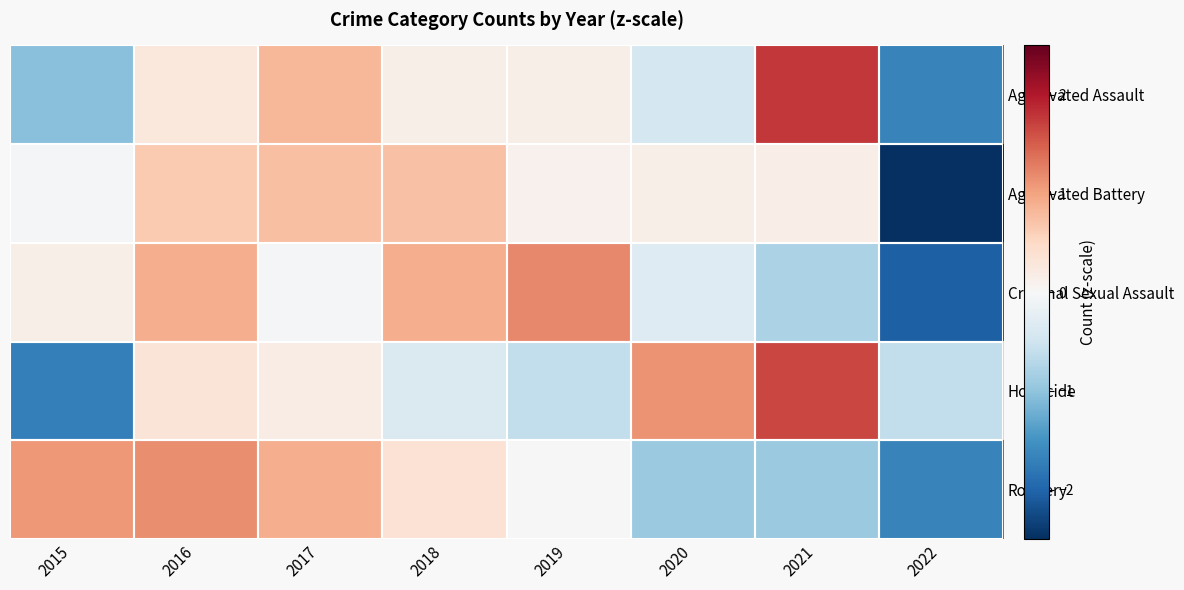

Which has a higher value, 2017 or 2020?

2017